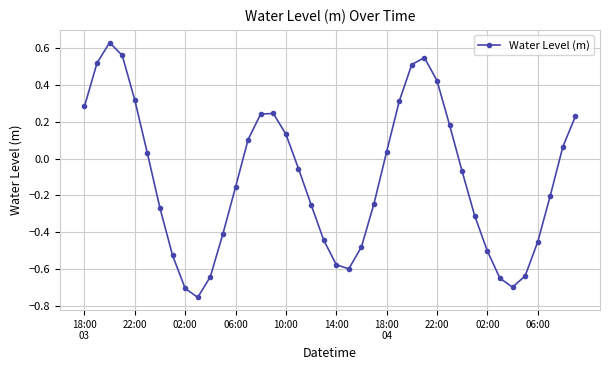

How many points are higher than both their immediate neighbors (excluding endpoints)?

3